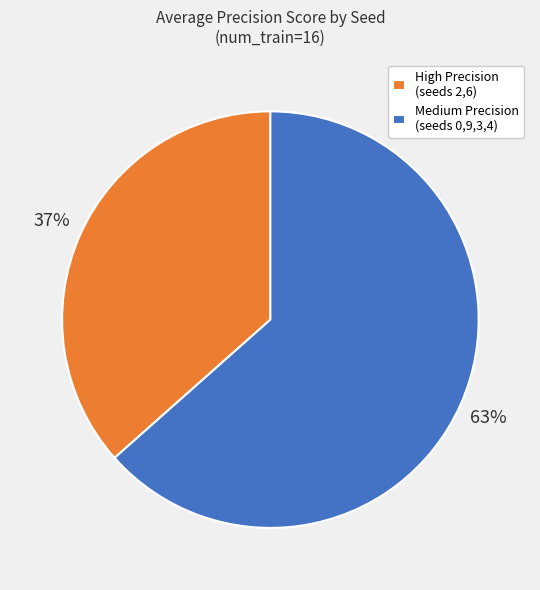

To the nearest percent, what percentage of the pie is Medium Precision (seeds 0,9,3,4)?

63%